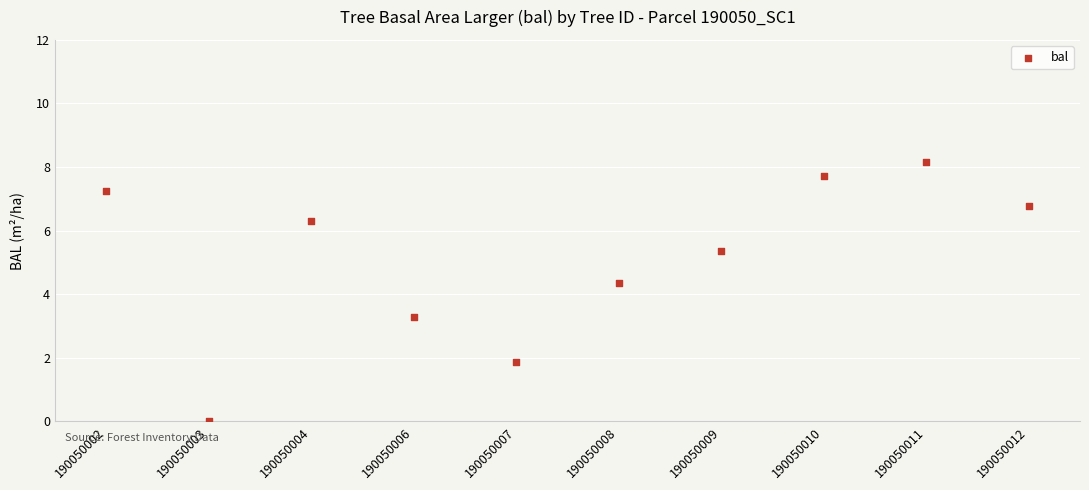

What Y value in the scatter plot is closest to 4?

4.4